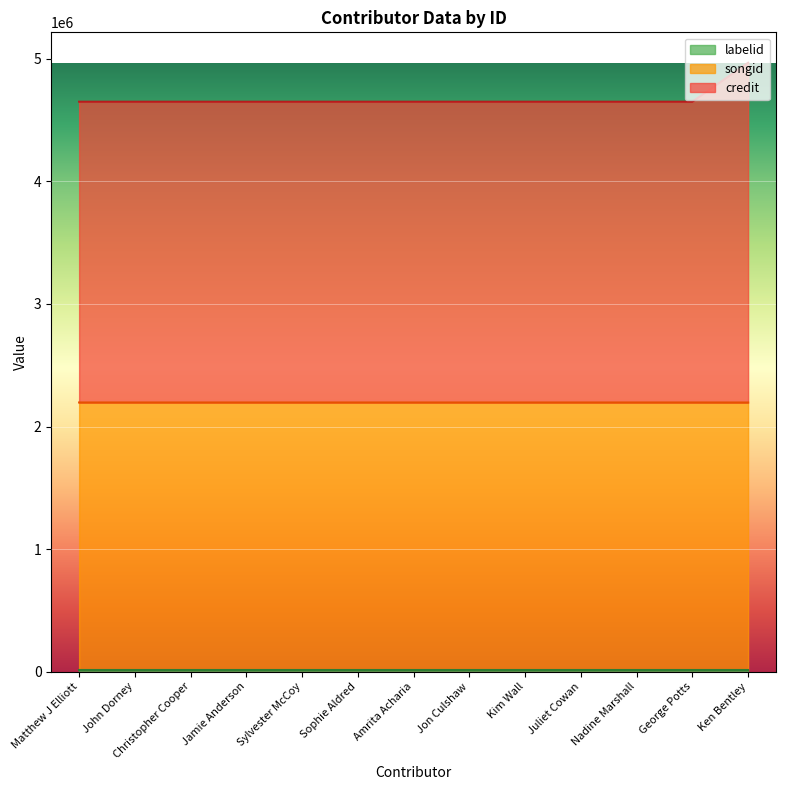

How many categories are shown in the chart?

13